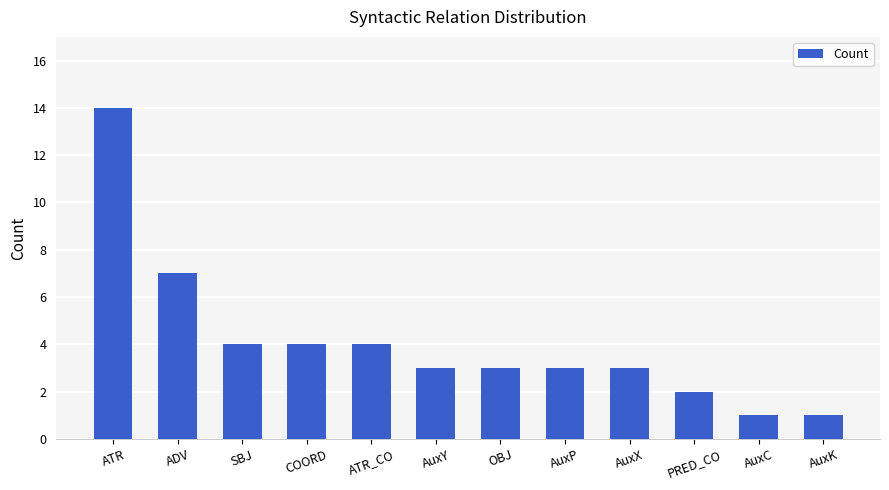

Which category has the highest value across all series?

ATR